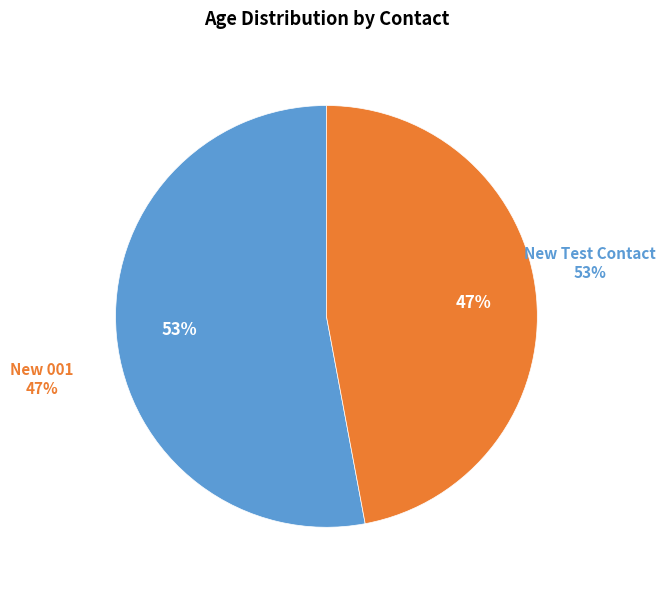

How many segments does this pie chart have?

2